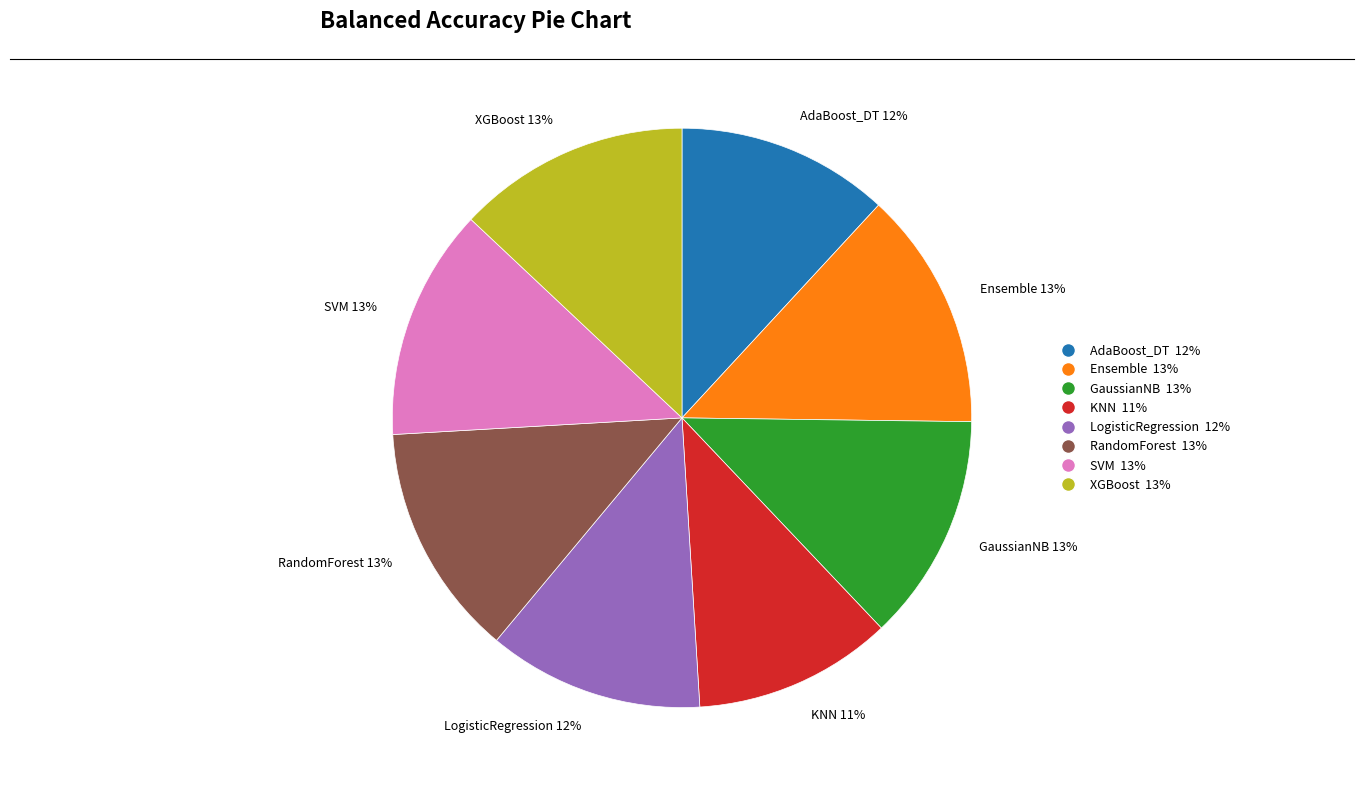

Do GaussianNB and RandomForest together represent more than half of the pie?

No